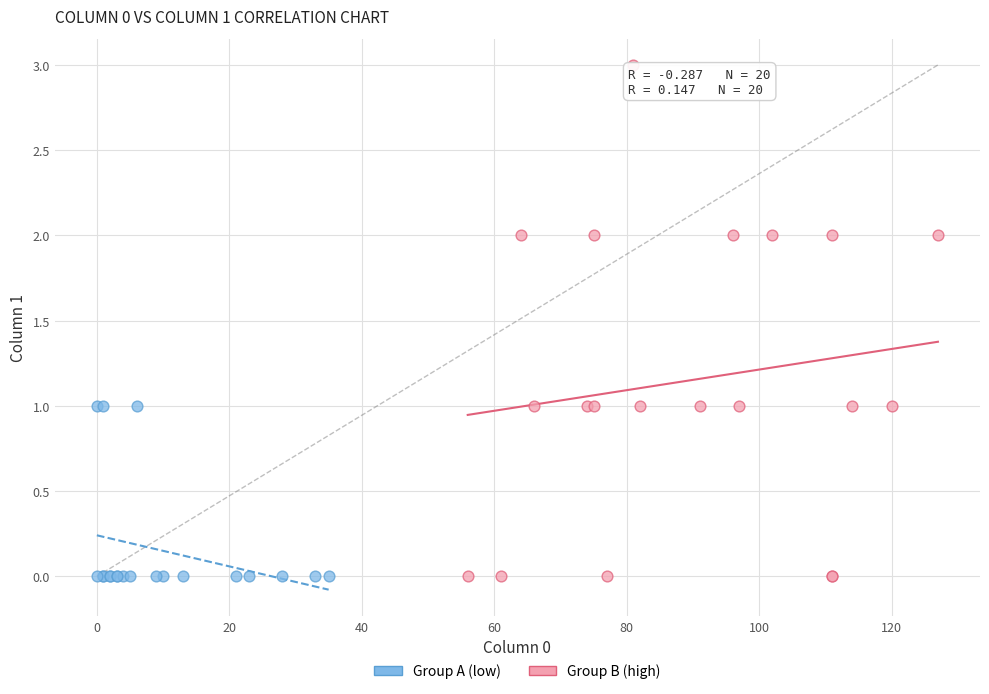

What are all the series names shown in the legend?

Group A (low), Group B (high)